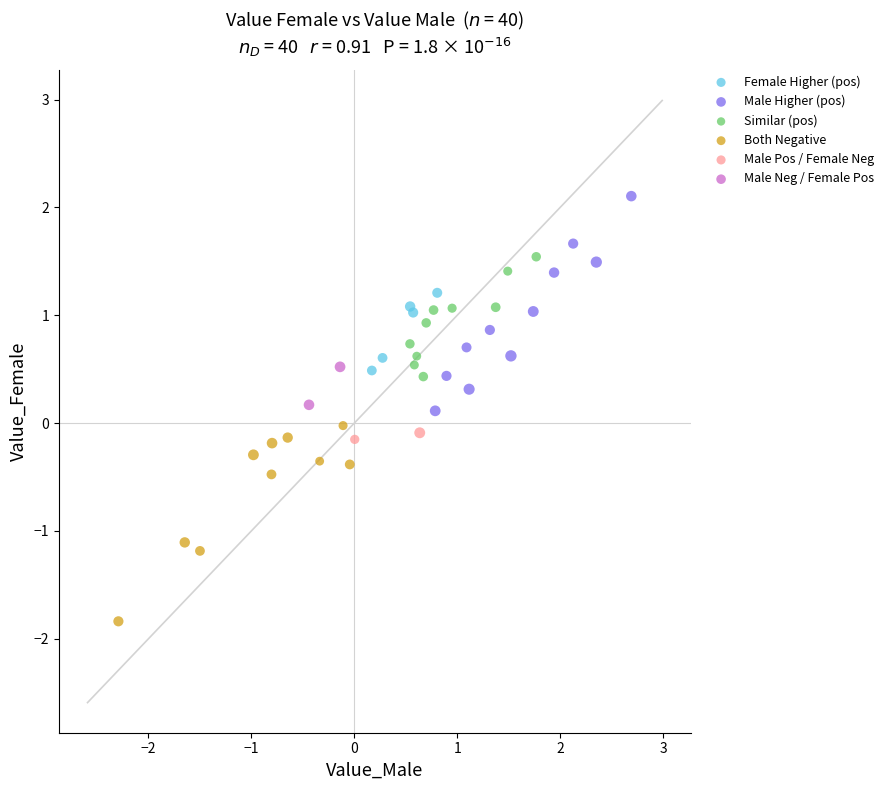

What are all the series names shown in the legend?

Female Higher (pos), Male Higher (pos), Similar (pos), Both Negative, Male Pos / Female Neg, Male Neg / Female Pos